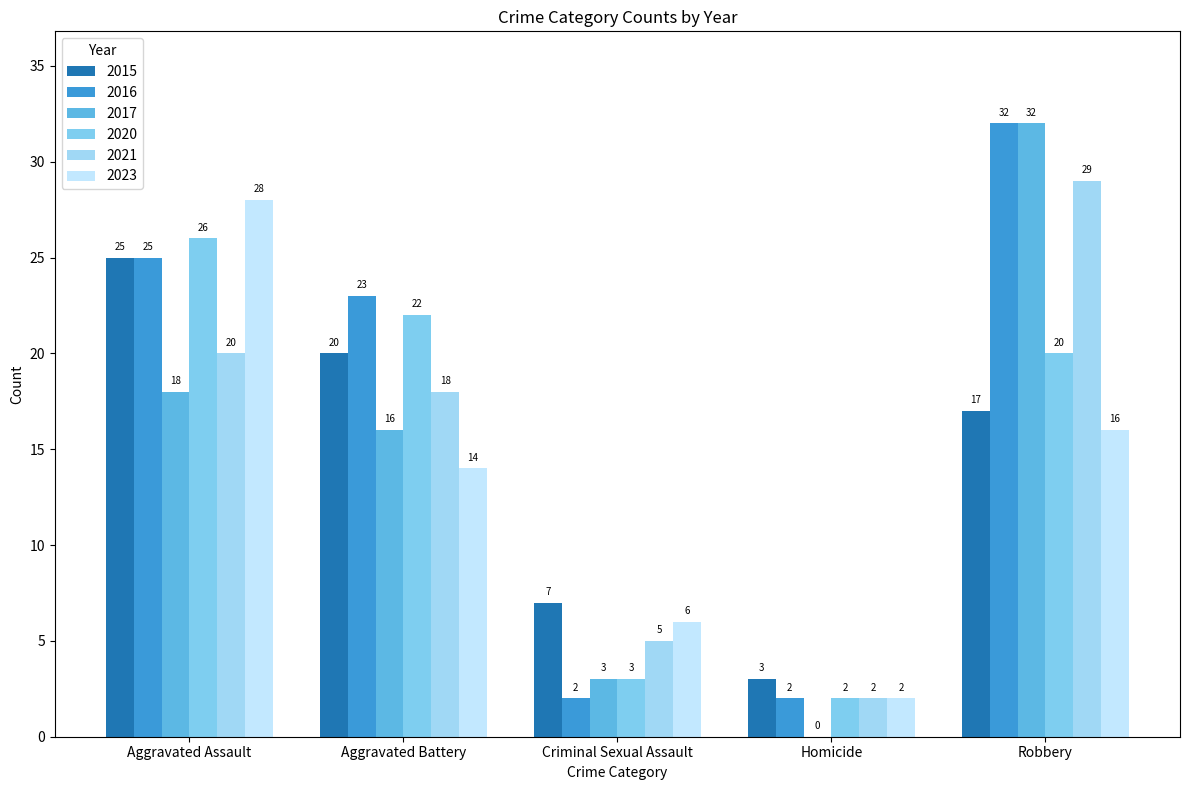

Between Aggravated Battery and Criminal Sexual Assault, which series saw the biggest shift?

2016